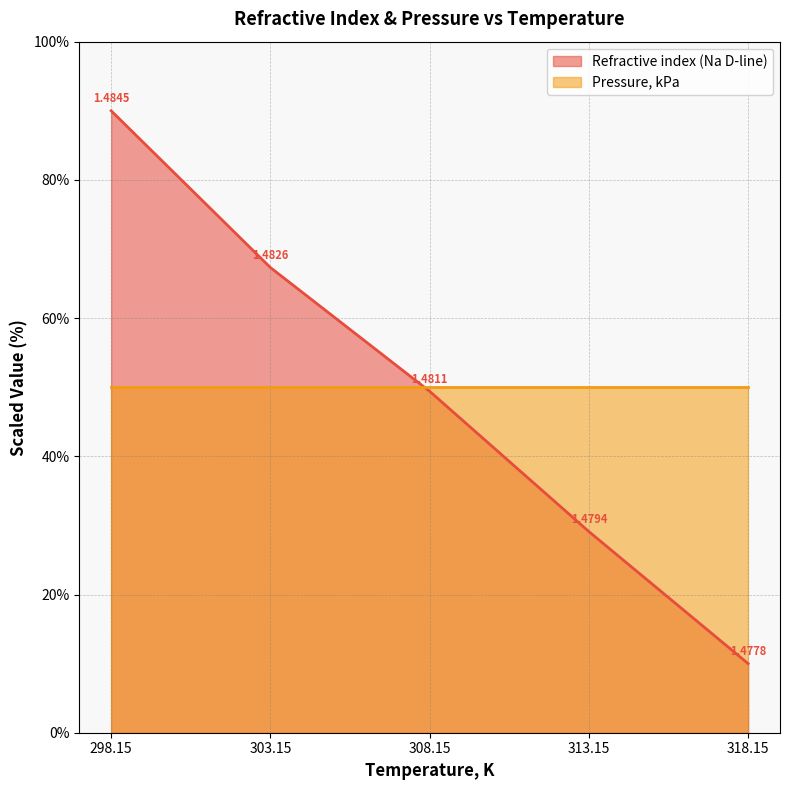

The chart shows a value of 19.2 at 303.15. True or false?

False